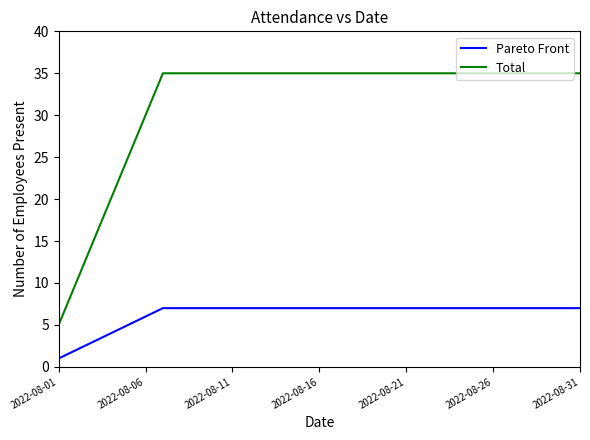

Which series has the widest spread of values?

Total